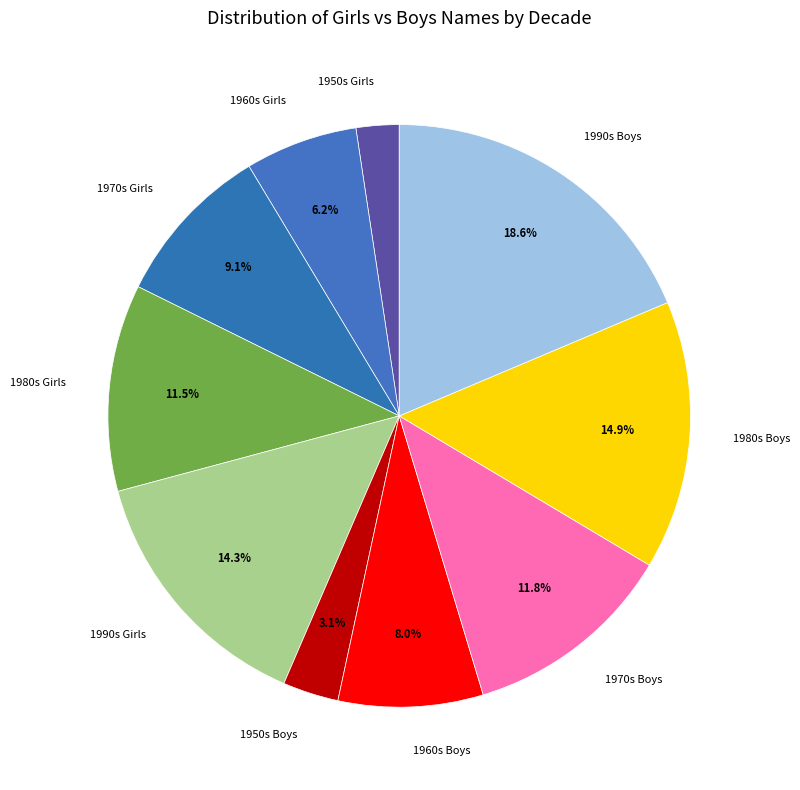

Which slice is the smallest?

1950s Girls